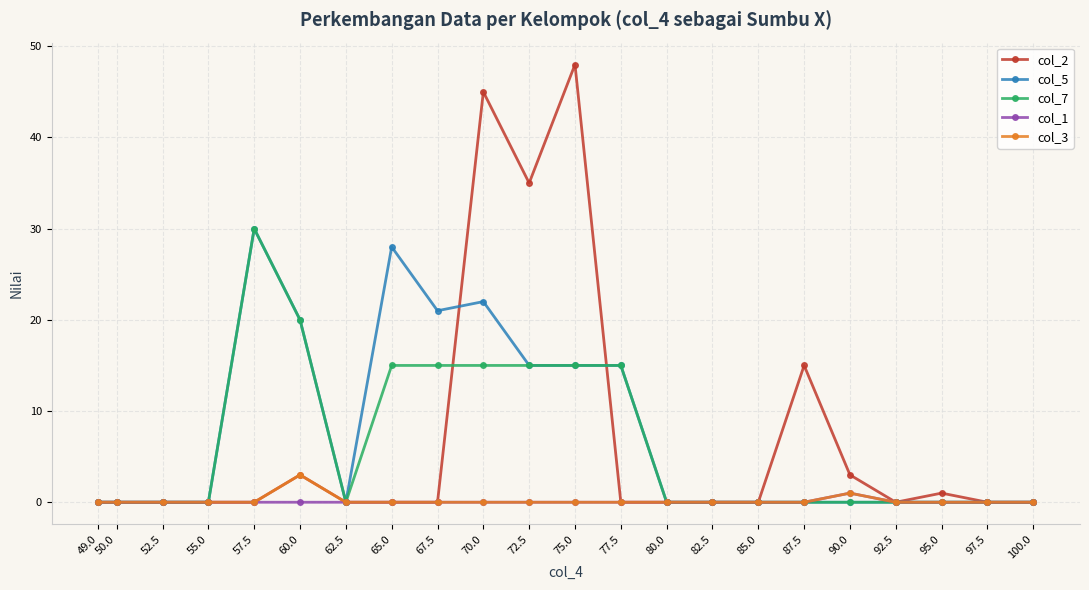

What is the value of the col_5 point at the 5th from the left?

30